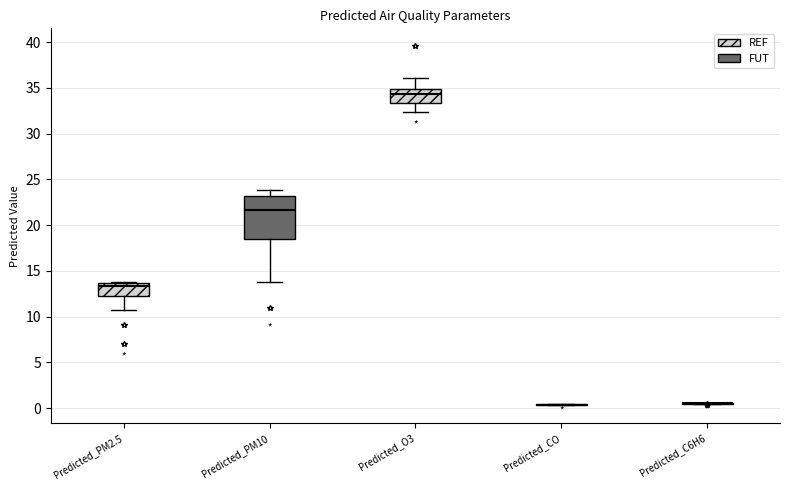

Reading left to right, transcribe this box plot: for each box, give where its median line is, the range the box spans, and where its two whiskers end, as read against the y-axis. The values are not printed on the chart, so give them approximately, as read against the axis.

Predicted_PM2.5: median 13.5 (just below the box's upper edge), box 12.0 to 13.5, whiskers 10.5 to 14.0
Predicted_PM10: median 21.5, box 18.5 to 23.0, whiskers 13.5 to 24.0
Predicted_O3: median 34.5, box 33.5 to 35.0, whiskers 32.5 to 36.0
Predicted_CO: box collapsed to a line at 0.5, whiskers 0.5 to 0.5
Predicted_C6H6: box collapsed to a line at 0.5, whiskers 0.5 to 0.5